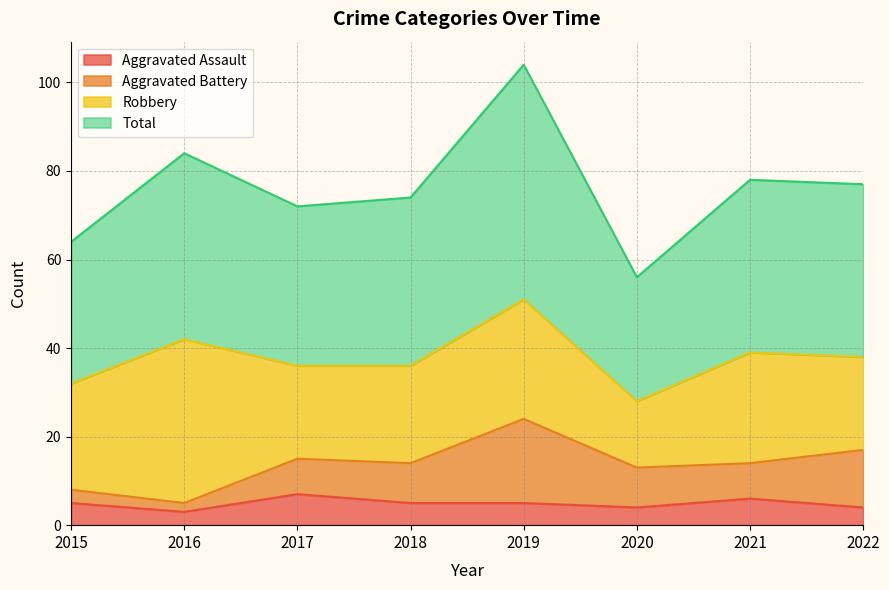

At which category does Total reach its first local peak?

2016